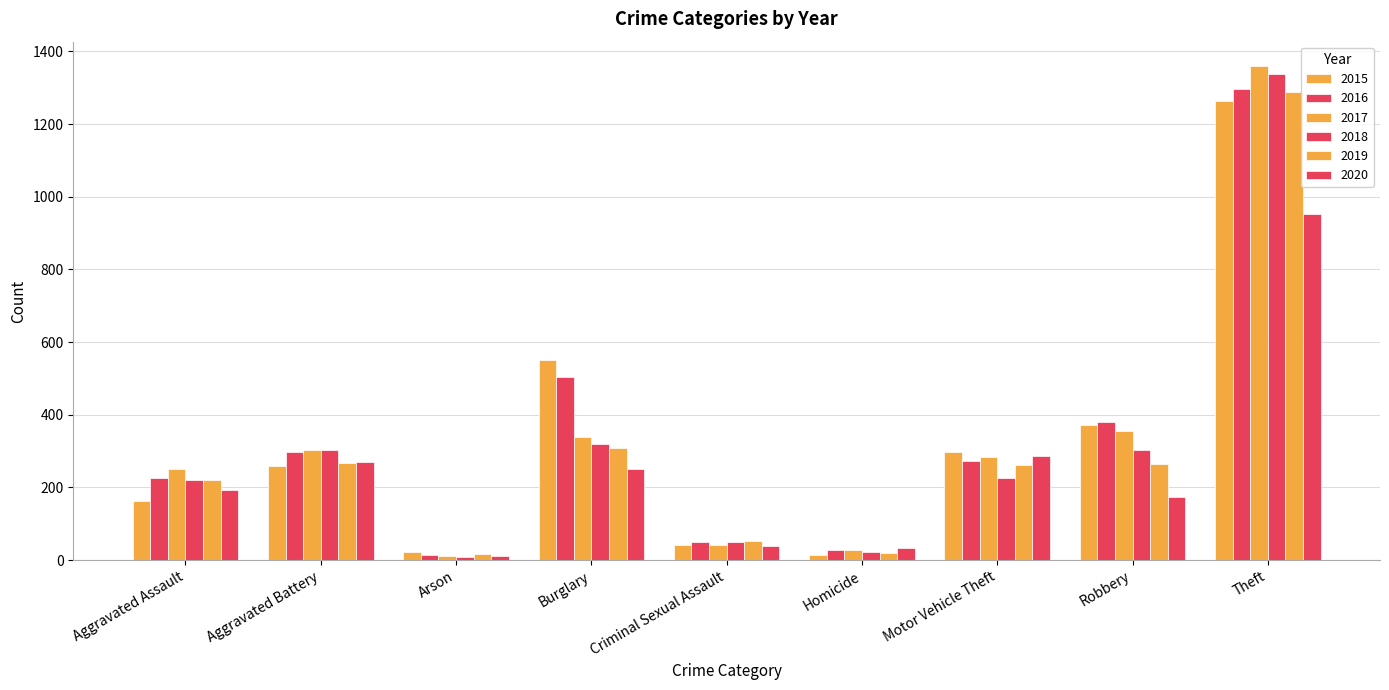

At Aggravated Battery, list the series in order from smallest to largest.

2015, 2019, 2020, 2016, 2018, 2017